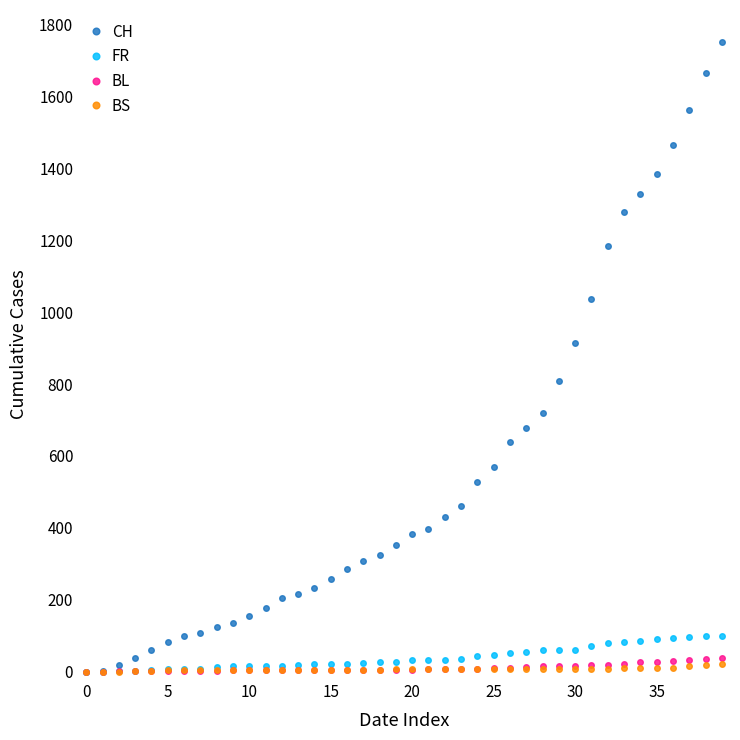

Which series has the largest total across all categories?

CH